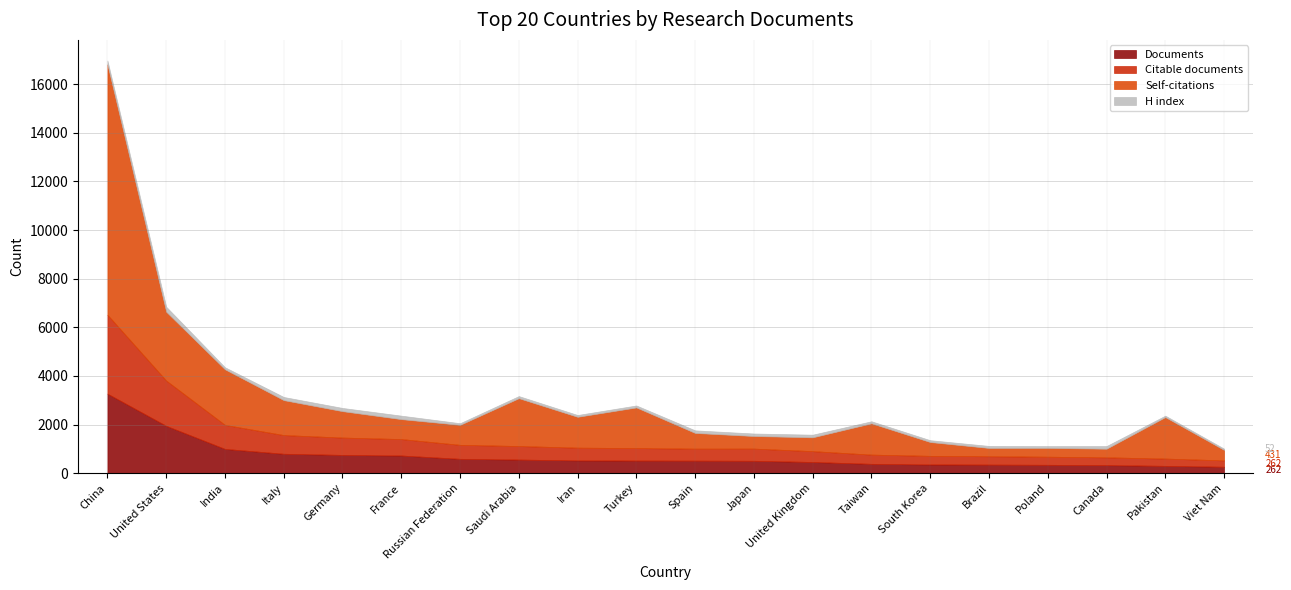

Is it true that Self-citations equals 2933 at Pakistan?

False